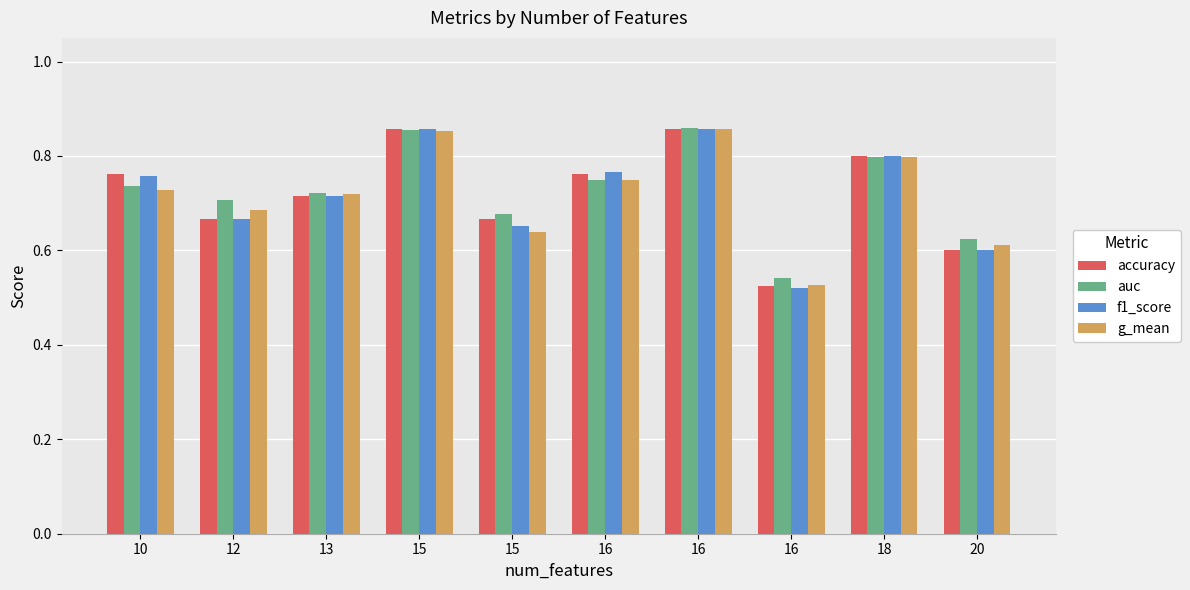

Reading right to left, list all the values displayed in this chart.

accuracy: 20=0.6	18=0.8	16=0.5	16=0.9	16=0.8	15=0.7	15=0.9	13=0.7	12=0.7	10=0.8
auc: 20=0.6	18=0.8	16=0.5	16=0.9	16=0.8	15=0.7	15=0.9	13=0.7	12=0.7	10=0.7
f1_score: 20=0.6	18=0.8	16=0.5	16=0.9	16=0.8	15=0.7	15=0.9	13=0.7	12=0.7	10=0.8
g_mean: 20=0.6	18=0.8	16=0.5	16=0.9	16=0.7	15=0.6	15=0.9	13=0.7	12=0.7	10=0.7